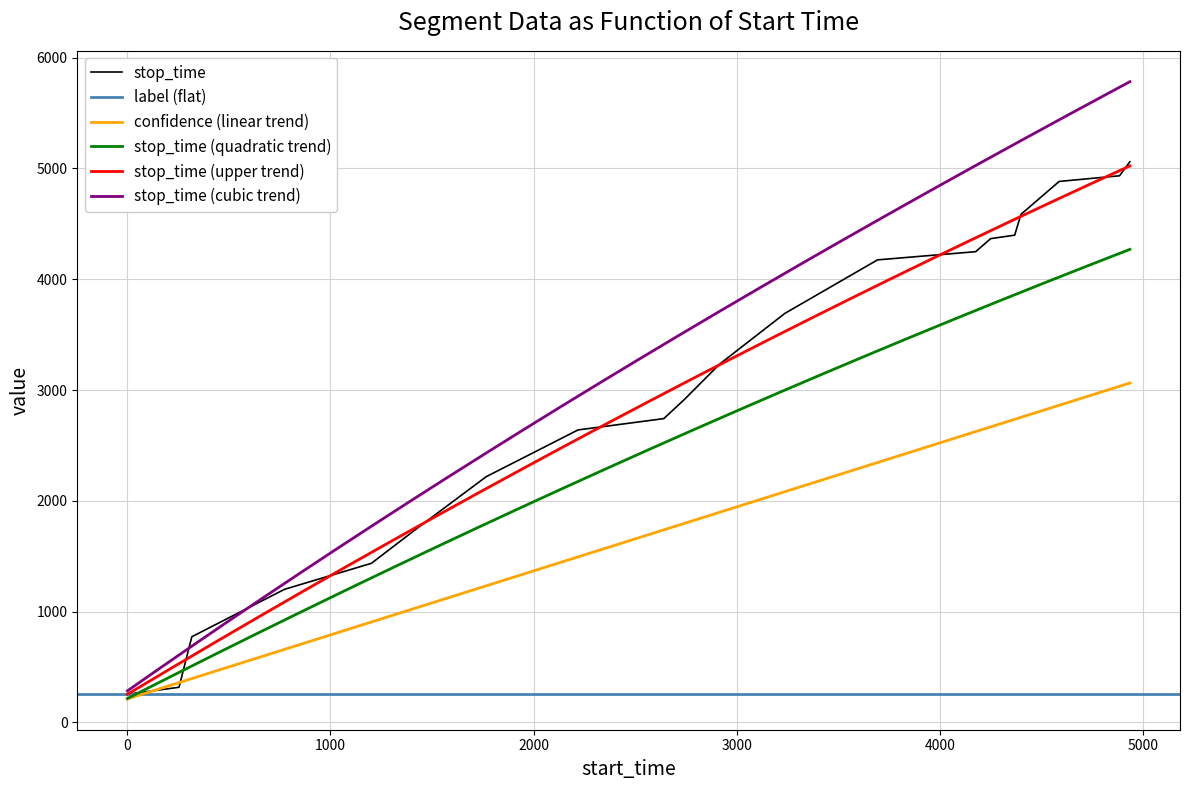

Between 2 and 10, which series saw the biggest shift?

stop_time